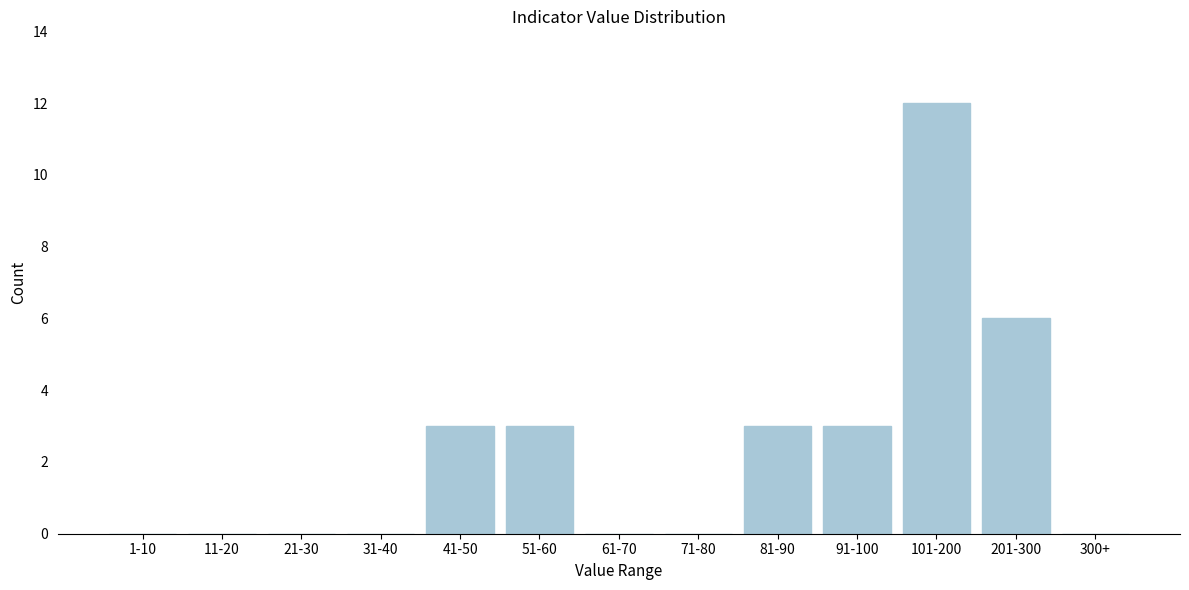

Reading right to left, list all the values displayed in this chart.

300+=0	201-300=6	101-200=12	91-100=3	81-90=3	71-80=0	61-70=0	51-60=3	41-50=3	31-40=0	21-30=0	11-20=0	1-10=0